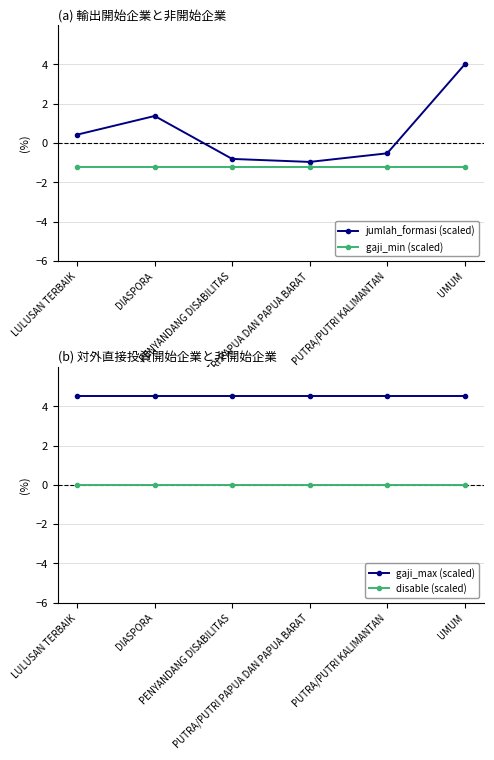

Is it true that jumlah_formasi (scaled) equals -0.4 at PENYANDANG DISABILITAS?

False